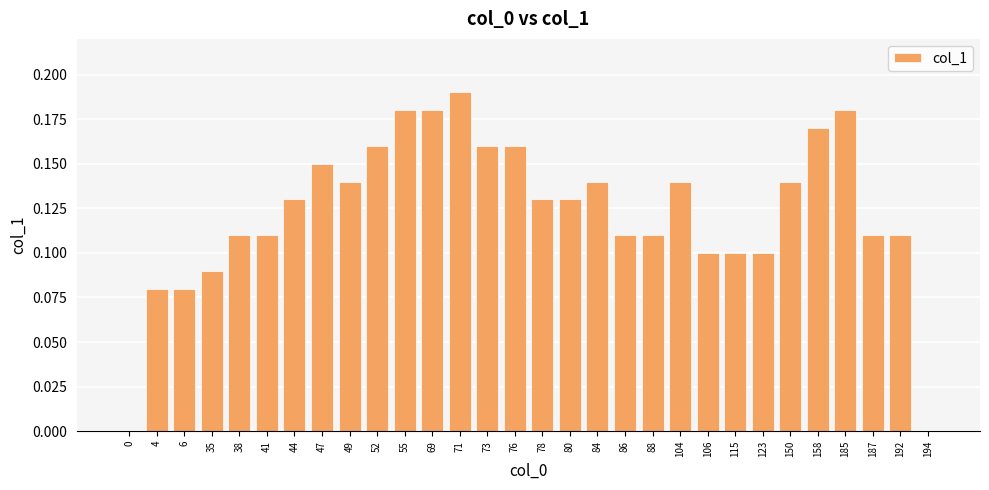

Which has a higher value, 106 or 158?

158